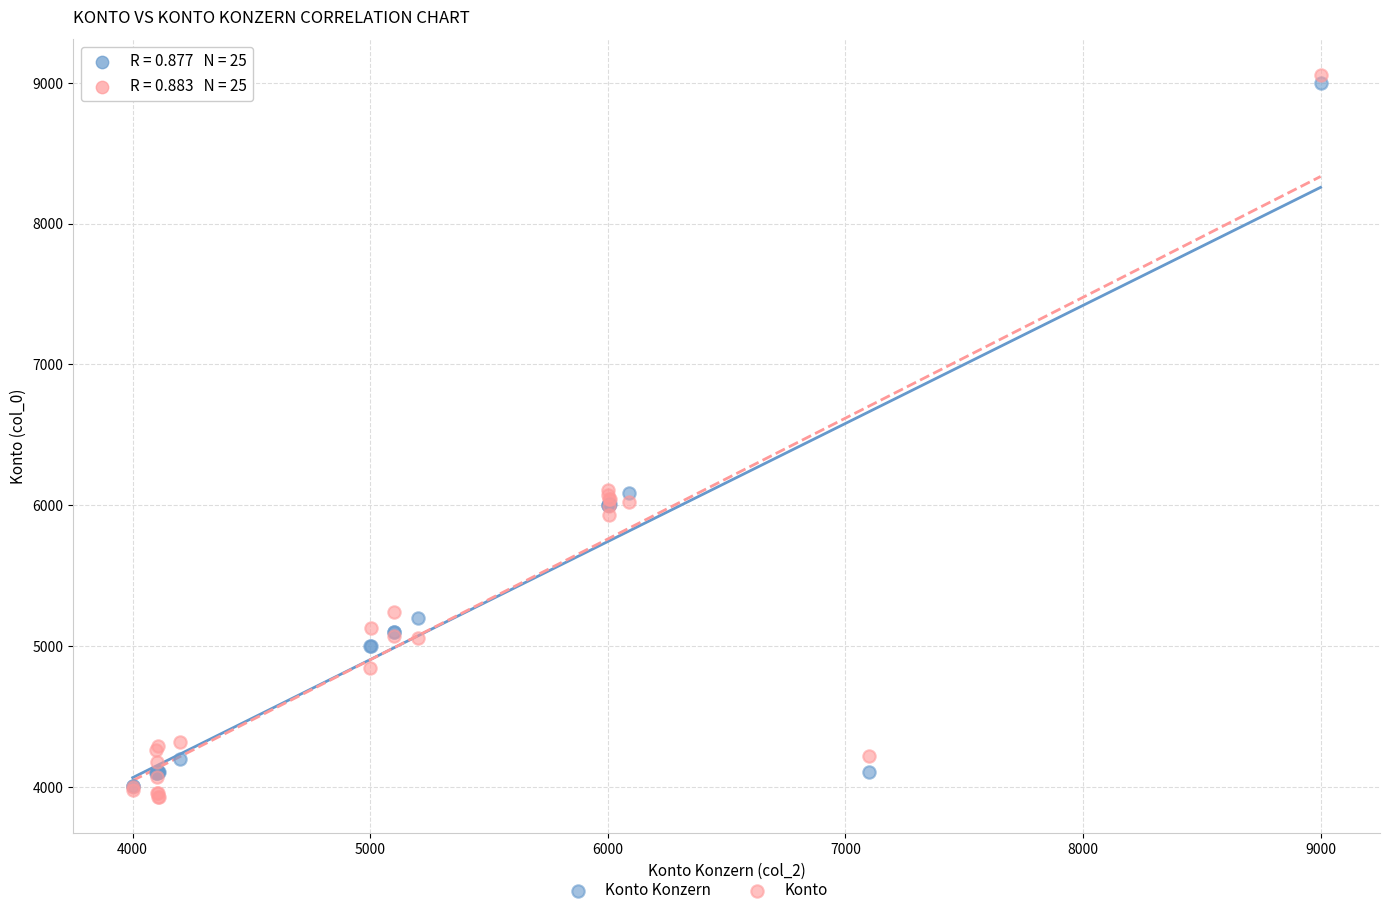

Which series has the largest Y range (max minus min)?

Konto